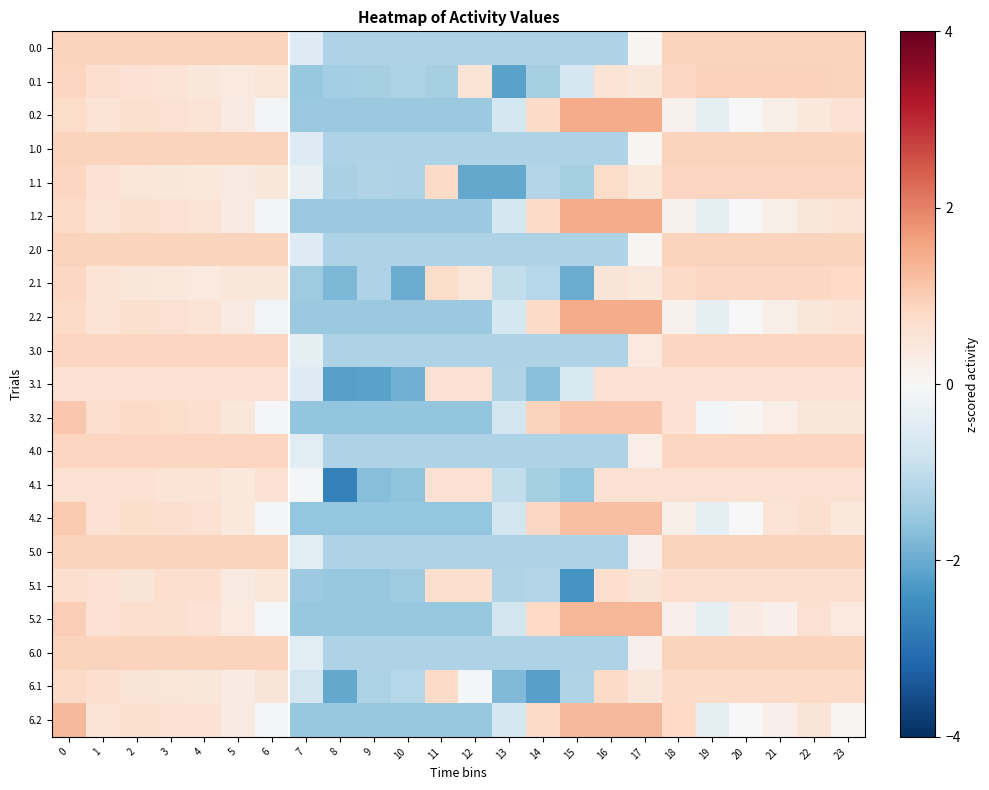

Reading left to right, transcribe all the data shown in this chart.

0.0: 0=0.9	1=0.9	2=0.9	3=0.9	4=0.9	5=0.9	6=0.9	7=-0.5	8=-1.2	9=-1.2	10=-1.2	11=-1.2	12=-1.2	13=-1.2	14=-1.2	15=-1.2	16=-1.2	17=0.1	18=0.9	19=0.9	20=0.9	21=0.9	22=0.9	23=0.9
0.1: 0=0.9	1=0.7	2=0.6	3=0.5	4=0.5	5=0.4	6=0.5	7=-1.5	8=-1.3	9=-1.3	10=-1.3	11=-1.3	12=0.5	13=-2.1	14=-1.3	15=-0.7	16=0.6	17=0.5	18=0.8	19=0.9	20=0.9	21=0.9	22=0.9	23=0.9
0.2: 0=0.7	1=0.5	2=0.6	3=0.6	4=0.6	5=0.4	6=-0.1	7=-1.5	8=-1.5	9=-1.5	10=-1.5	11=-1.5	12=-1.5	13=-0.7	14=0.8	15=1.5	16=1.5	17=1.5	18=0.2	19=-0.4	20=-0.0	21=0.2	22=0.4	23=0.6
1.0: 0=0.9	1=0.9	2=0.9	3=0.9	4=0.9	5=0.9	6=0.9	7=-0.5	8=-1.2	9=-1.2	10=-1.2	11=-1.2	12=-1.2	13=-1.2	14=-1.2	15=-1.2	16=-1.2	17=0.1	18=0.9	19=0.9	20=0.9	21=0.9	22=0.9	23=0.9
1.1: 0=0.9	1=0.6	2=0.5	3=0.4	4=0.4	5=0.3	6=0.5	7=-0.3	8=-1.3	9=-1.2	10=-1.2	11=0.8	12=-2.1	13=-2.1	14=-1.2	15=-1.3	16=0.7	17=0.4	18=0.9	19=0.9	20=0.9	21=0.9	22=0.9	23=0.8
1.2: 0=0.8	1=0.5	2=0.6	3=0.6	4=0.6	5=0.4	6=-0.1	7=-1.5	8=-1.5	9=-1.5	10=-1.5	11=-1.5	12=-1.5	13=-0.7	14=0.8	15=1.5	16=1.5	17=1.5	18=0.2	19=-0.4	20=-0.0	21=0.2	22=0.5	23=0.5
2.0: 0=0.9	1=0.9	2=0.9	3=0.9	4=0.9	5=0.9	6=0.9	7=-0.5	8=-1.2	9=-1.2	10=-1.2	11=-1.2	12=-1.2	13=-1.2	14=-1.2	15=-1.2	16=-1.2	17=0.1	18=0.9	19=0.9	20=0.9	21=0.9	22=0.9	23=0.9
2.1: 0=0.8	1=0.6	2=0.5	3=0.4	4=0.4	5=0.4	6=0.4	7=-1.4	8=-1.8	9=-1.2	10=-2.0	11=0.7	12=0.5	13=-1.0	14=-1.1	15=-2.0	16=0.5	17=0.4	18=0.8	19=0.8	20=0.8	21=0.8	22=0.8	23=0.8
2.2: 0=0.8	1=0.5	2=0.6	3=0.6	4=0.6	5=0.4	6=-0.1	7=-1.5	8=-1.5	9=-1.5	10=-1.5	11=-1.5	12=-1.5	13=-0.7	14=0.8	15=1.5	16=1.5	17=1.5	18=0.2	19=-0.4	20=-0.0	21=0.2	22=0.5	23=0.5
3.0: 0=0.9	1=0.9	2=0.9	3=0.9	4=0.9	5=0.9	6=0.9	7=-0.4	8=-1.2	9=-1.2	10=-1.2	11=-1.2	12=-1.2	13=-1.2	14=-1.2	15=-1.2	16=-1.2	17=0.4	18=0.9	19=0.9	20=0.9	21=0.9	22=0.9	23=0.9
3.1: 0=0.6	1=0.6	2=0.6	3=0.6	4=0.6	5=0.6	6=0.6	7=-0.5	8=-2.2	9=-2.1	10=-1.9	11=0.6	12=0.6	13=-1.2	14=-1.7	15=-0.6	16=0.6	17=0.6	18=0.6	19=0.6	20=0.6	21=0.6	22=0.6	23=0.6
3.2: 0=1.1	1=0.7	2=0.8	3=0.7	4=0.7	5=0.5	6=-0.0	7=-1.6	8=-1.6	9=-1.6	10=-1.6	11=-1.6	12=-1.6	13=-0.7	14=0.9	15=1.1	16=1.1	17=1.1	18=0.6	19=-0.1	20=0.1	21=0.3	22=0.5	23=0.5
4.0: 0=0.9	1=0.9	2=0.9	3=0.9	4=0.9	5=0.9	6=0.9	7=-0.4	8=-1.2	9=-1.2	10=-1.2	11=-1.2	12=-1.2	13=-1.2	14=-1.2	15=-1.2	16=-1.2	17=0.3	18=0.9	19=0.9	20=0.9	21=0.9	22=0.9	23=0.9
4.1: 0=0.6	1=0.6	2=0.6	3=0.6	4=0.5	5=0.4	6=0.6	7=-0.1	8=-2.7	9=-1.7	10=-1.6	11=0.6	12=0.6	13=-1.0	14=-1.3	15=-1.6	16=0.6	17=0.6	18=0.6	19=0.6	20=0.6	21=0.6	22=0.6	23=0.6
4.2: 0=1.0	1=0.6	2=0.7	3=0.7	4=0.6	5=0.4	6=-0.1	7=-1.5	8=-1.5	9=-1.5	10=-1.5	11=-1.5	12=-1.5	13=-0.7	14=0.8	15=1.2	16=1.2	17=1.2	18=0.2	19=-0.4	20=0.0	21=0.6	22=0.6	23=0.4
5.0: 0=0.9	1=0.9	2=0.9	3=0.9	4=0.9	5=0.9	6=0.9	7=-0.5	8=-1.2	9=-1.2	10=-1.2	11=-1.2	12=-1.2	13=-1.2	14=-1.2	15=-1.2	16=-1.2	17=0.2	18=0.9	19=0.9	20=0.9	21=0.9	22=0.9	23=0.9
5.1: 0=0.7	1=0.6	2=0.5	3=0.7	4=0.7	5=0.3	6=0.5	7=-1.5	8=-1.5	9=-1.5	10=-1.4	11=0.7	12=0.7	13=-1.2	14=-1.2	15=-2.4	16=0.7	17=0.5	18=0.7	19=0.7	20=0.7	21=0.7	22=0.7	23=0.7
5.2: 0=1.0	1=0.6	2=0.7	3=0.6	4=0.6	5=0.4	6=-0.1	7=-1.5	8=-1.5	9=-1.5	10=-1.5	11=-1.5	12=-1.5	13=-0.7	14=0.8	15=1.3	16=1.3	17=1.3	18=0.2	19=-0.4	20=0.3	21=0.2	22=0.6	23=0.4
6.0: 0=0.9	1=0.9	2=0.9	3=0.9	4=0.9	5=0.9	6=0.9	7=-0.5	8=-1.2	9=-1.2	10=-1.2	11=-1.2	12=-1.2	13=-1.2	14=-1.2	15=-1.2	16=-1.2	17=0.2	18=0.9	19=0.9	20=0.9	21=0.9	22=0.9	23=0.9
6.1: 0=0.8	1=0.7	2=0.5	3=0.5	4=0.4	5=0.3	6=0.5	7=-0.7	8=-2.0	9=-1.3	10=-1.2	11=0.8	12=-0.0	13=-1.8	14=-2.2	15=-1.2	16=0.8	17=0.4	18=0.8	19=0.8	20=0.8	21=0.8	22=0.8	23=0.8
6.2: 0=1.3	1=0.6	2=0.7	3=0.6	4=0.6	5=0.4	6=-0.1	7=-1.5	8=-1.5	9=-1.5	10=-1.5	11=-1.5	12=-1.5	13=-0.7	14=0.8	15=1.3	16=1.3	17=1.3	18=0.8	19=-0.4	20=-0.0	21=0.2	22=0.5	23=0.0